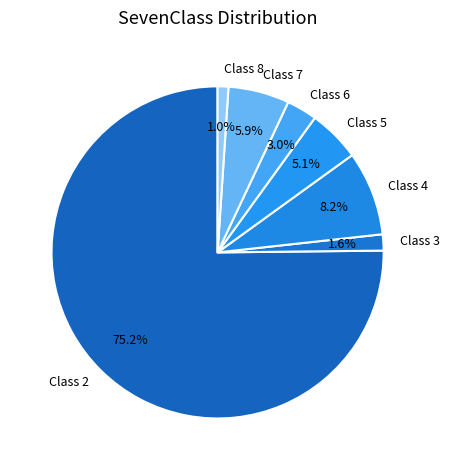

What is the ratio of the value at Class 5 to the value at Class 7?

0.9